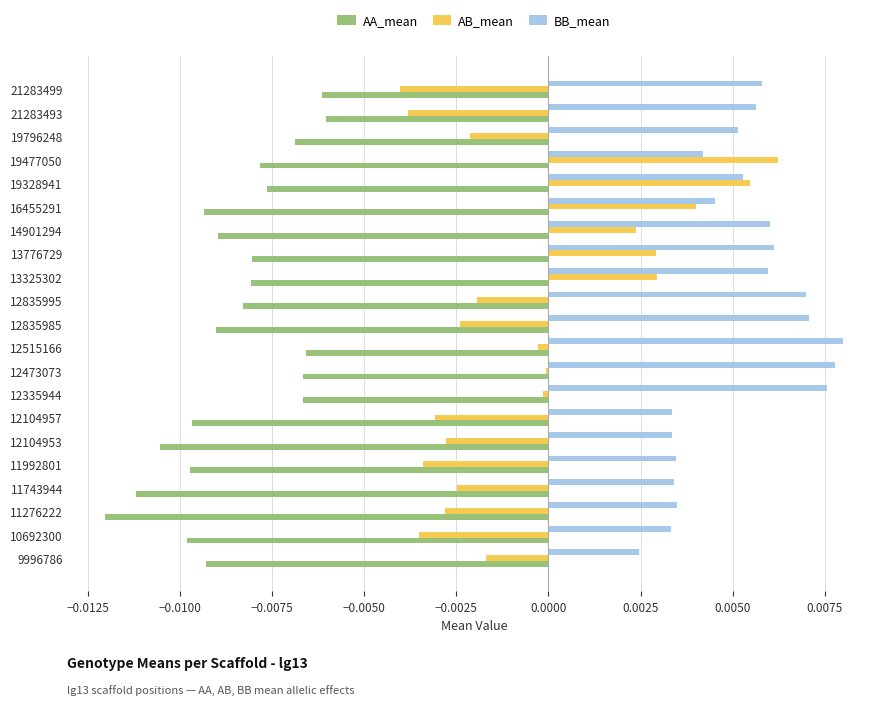

Which series changed the most between 10692300 and 14901294?

AB_mean